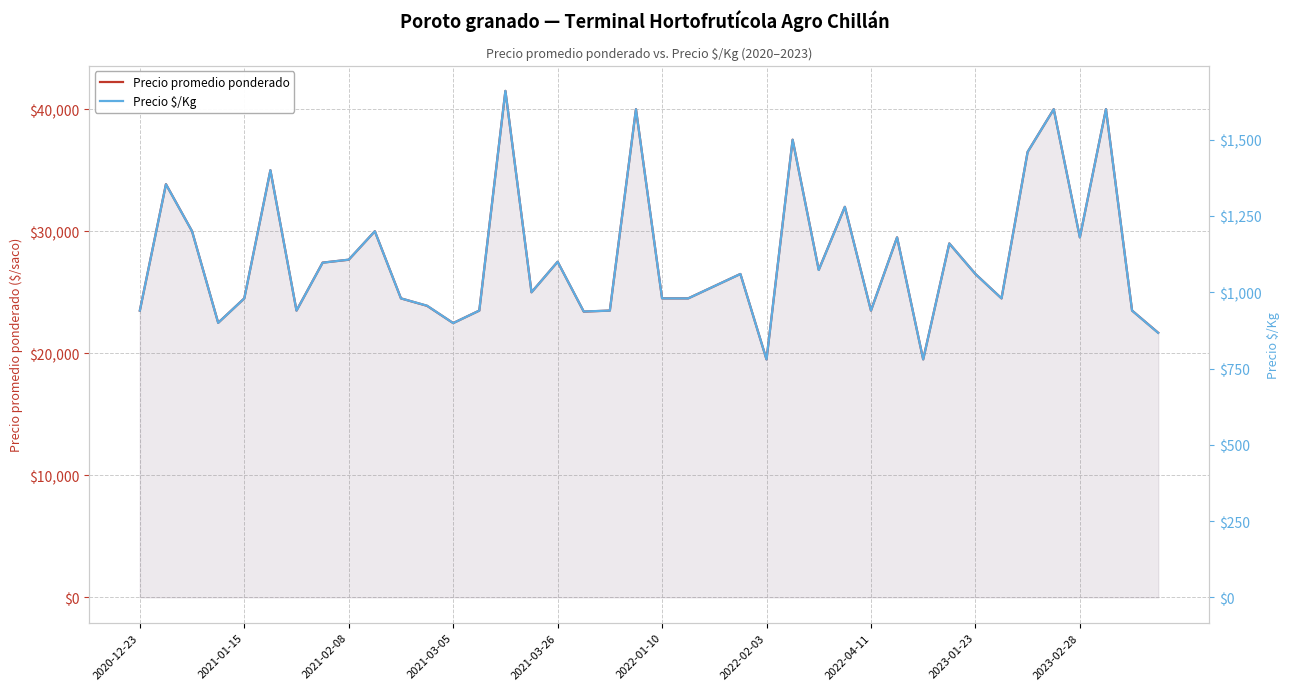

True or false: Precio promedio ponderado and Precio $/Kg intersect in this chart.

False